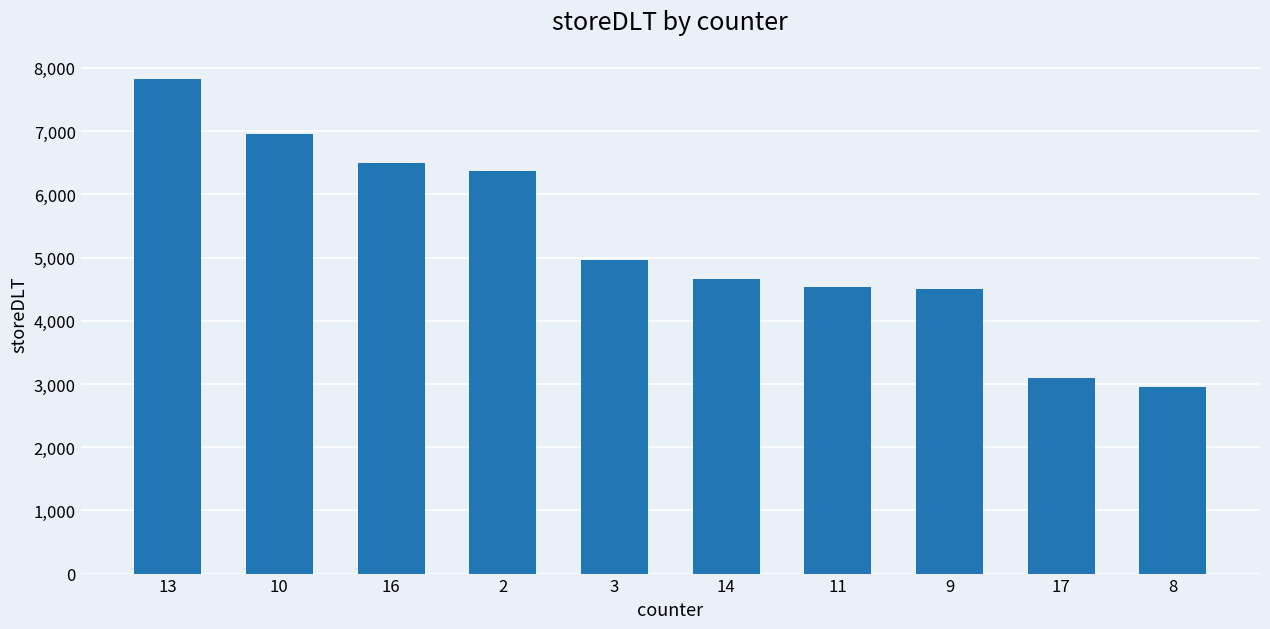

Count the number of data series in this chart.

1